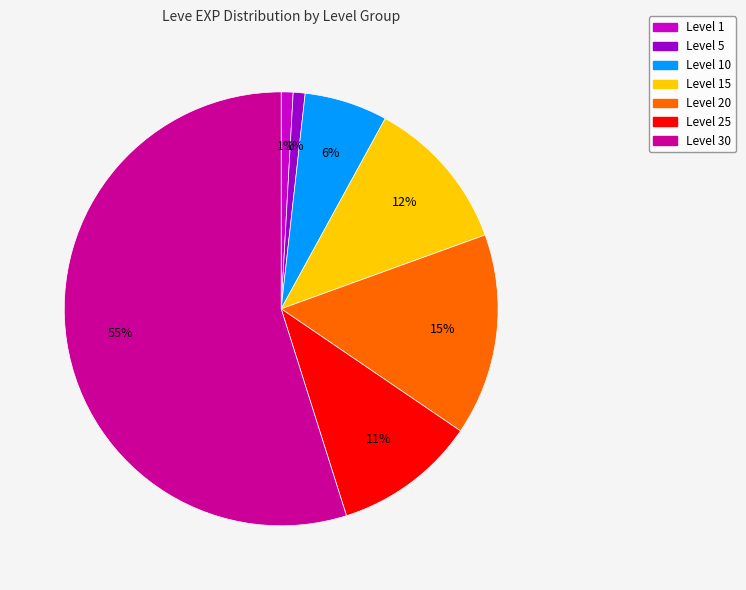

What percentage is the Level 20 slice, to the nearest percent?

15%